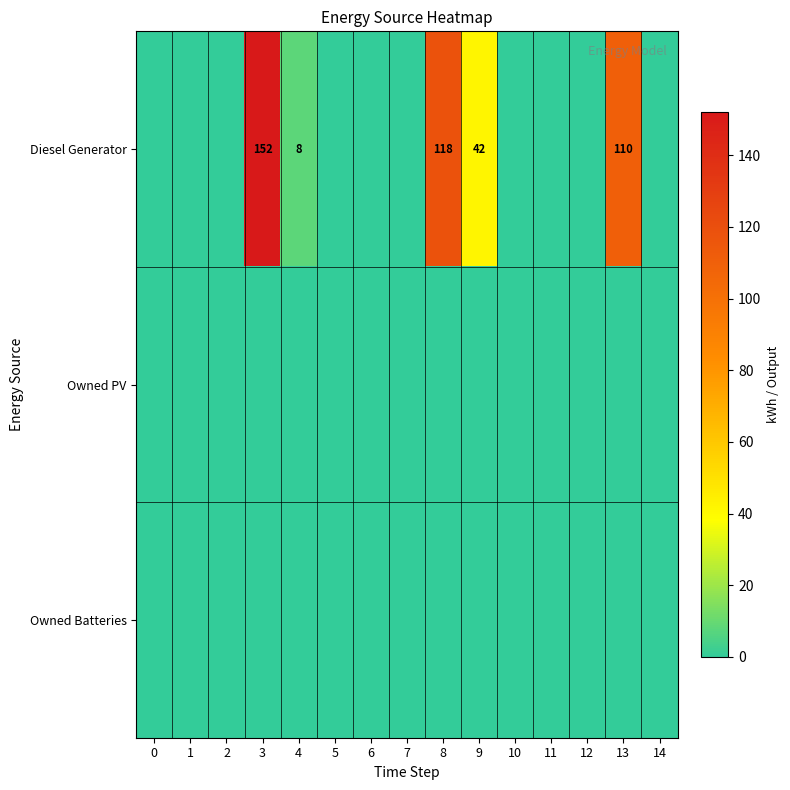

The value of Diesel Generator at 8 is 58. True or false?

False